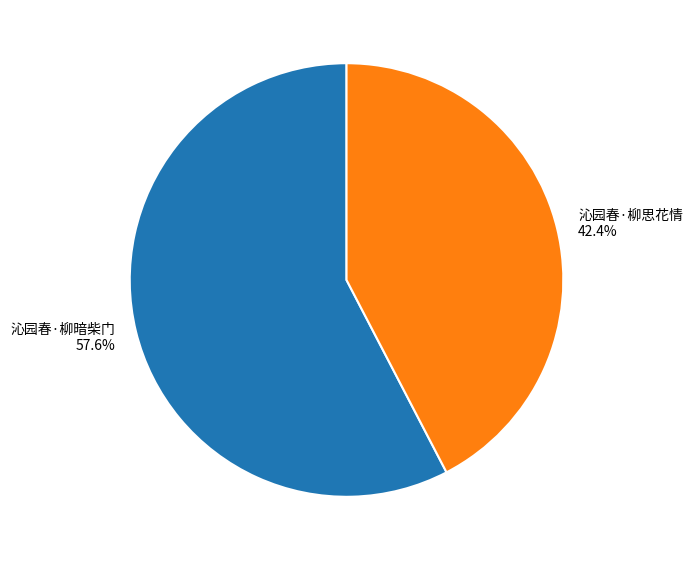

What is the ratio of the value at 沁园春·柳思花情 to the value at 沁园春·柳暗柴门?

0.7